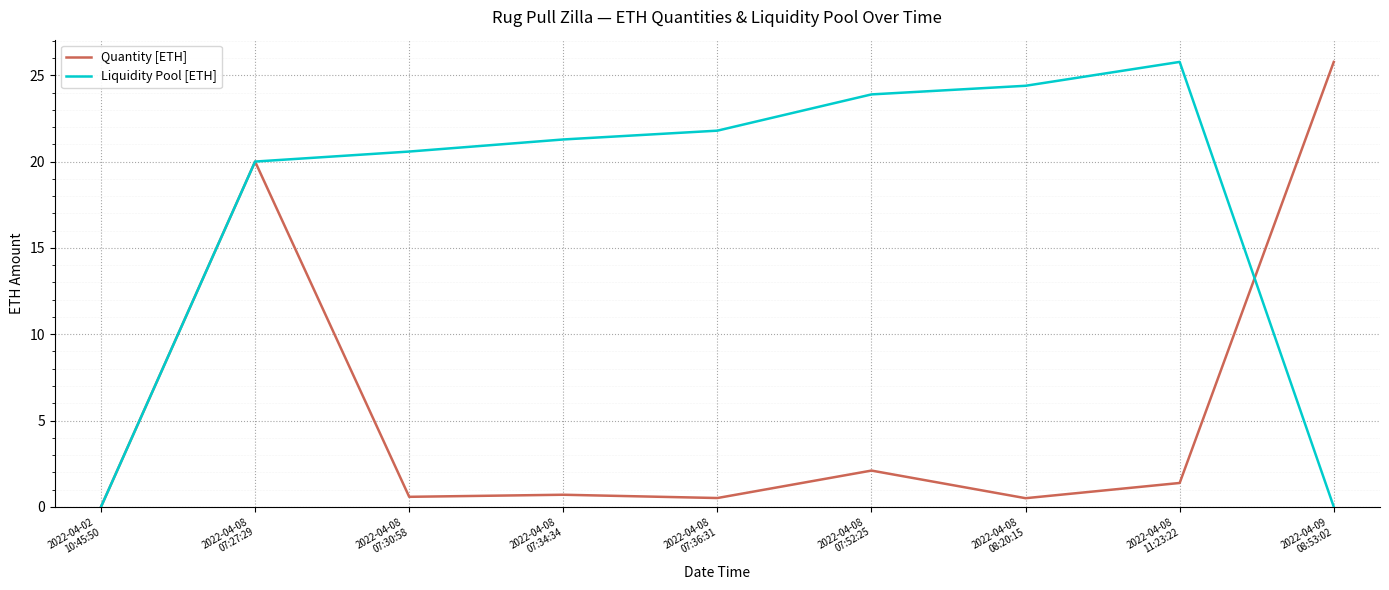

Which series has the largest total across all categories?

Liquidity Pool [ETH]